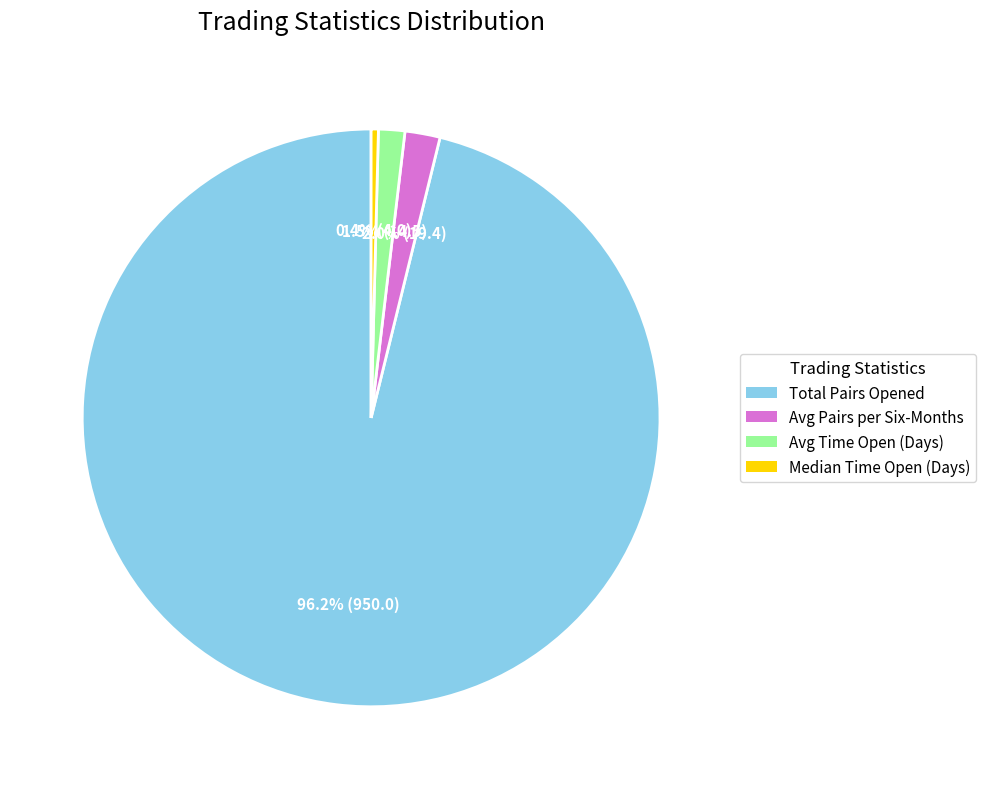

Is there any slice that represents more than half of the pie?

Yes